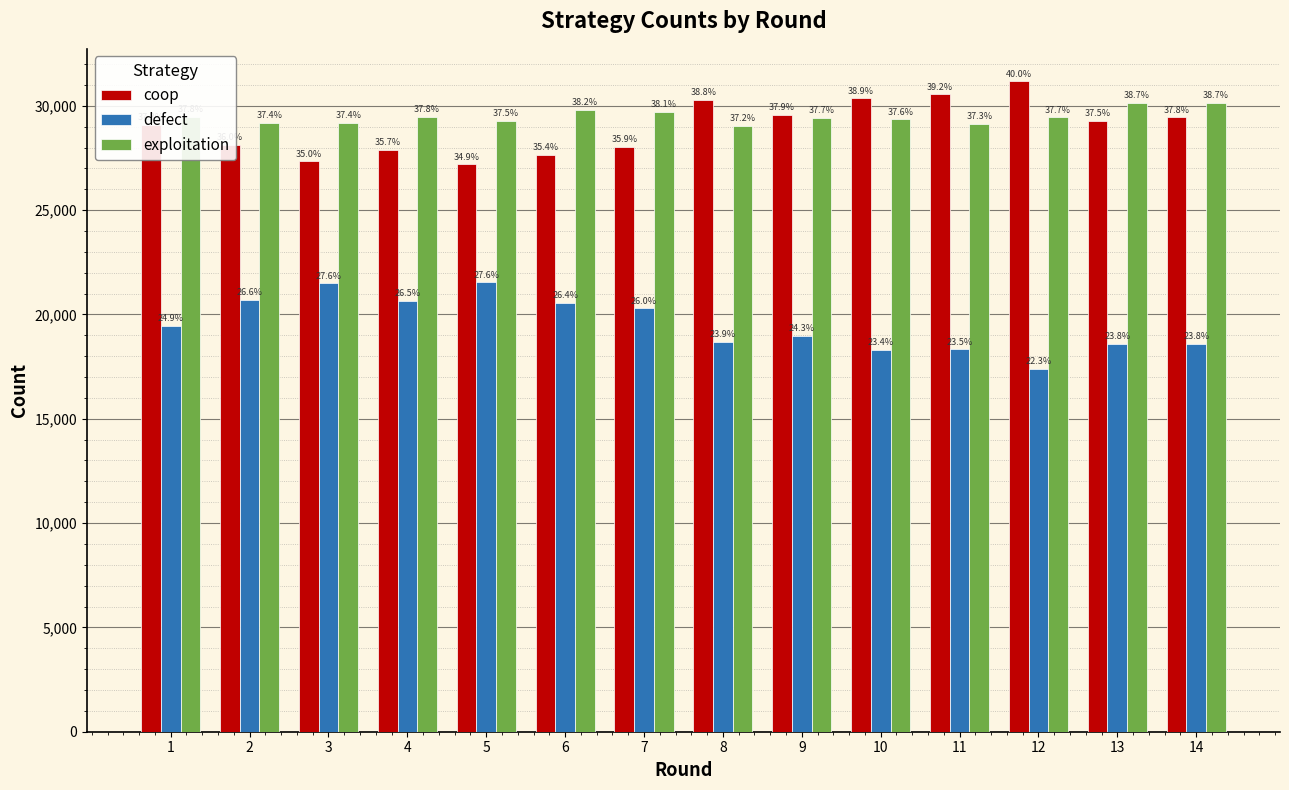

Rank the categories by exploitation value from lowest to highest.

8, 11, 2, 3, 5, 10, 9, 12, 1, 4, 7, 6, 13, 14